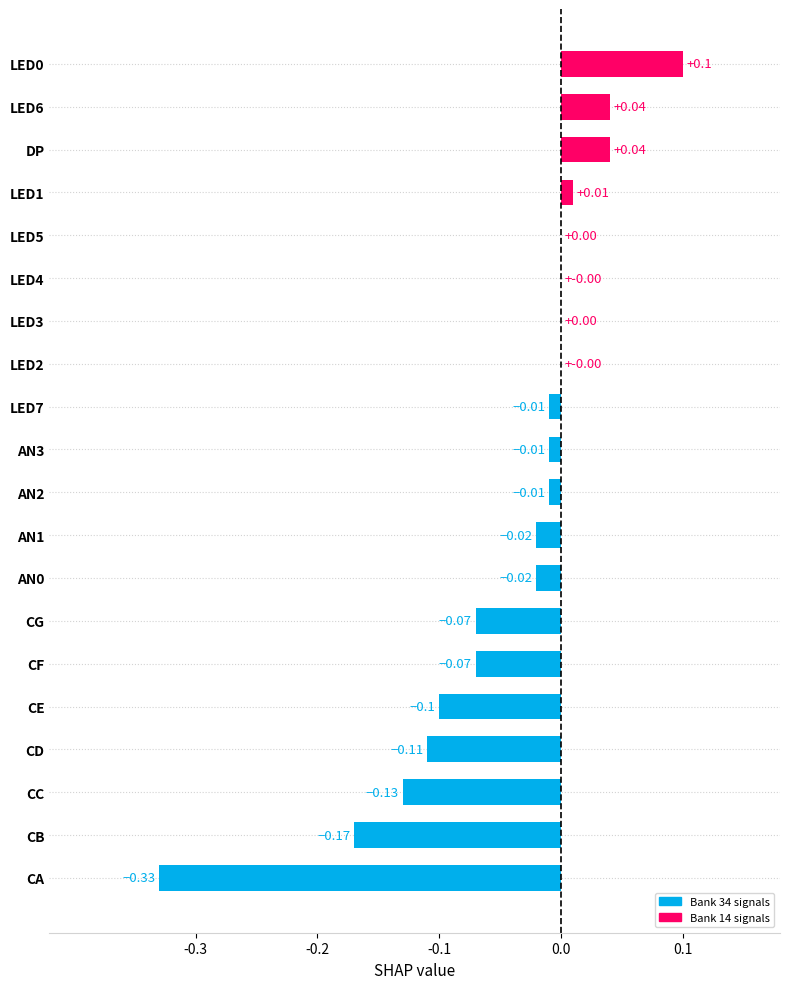

What is the change in value from CA to CC?

+0.2